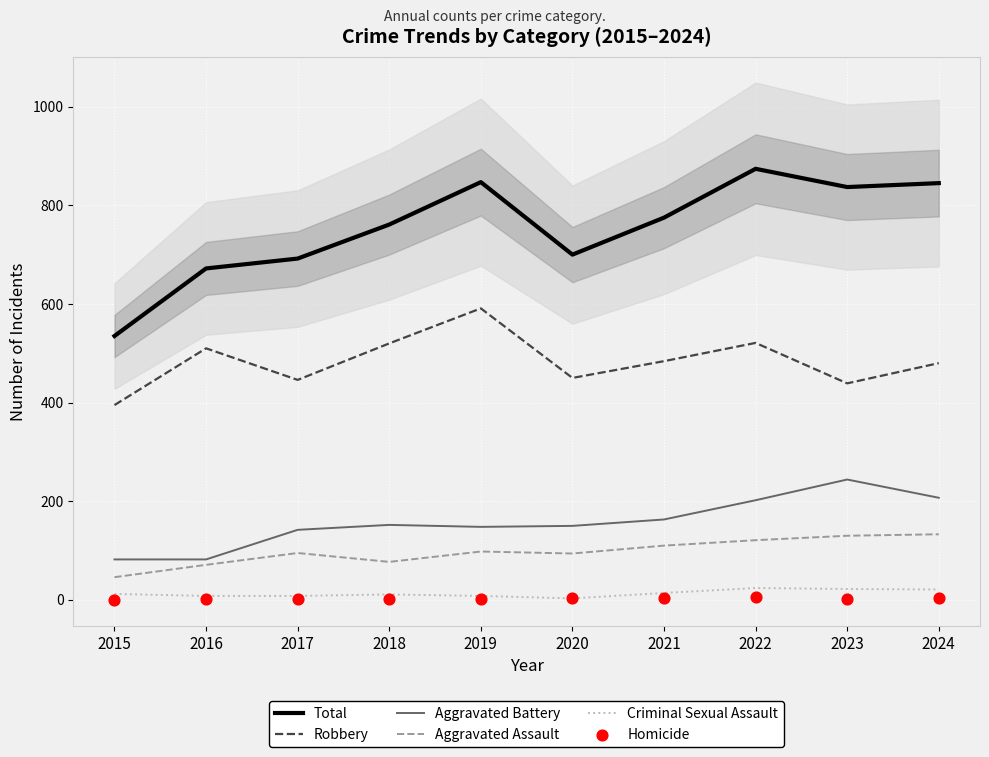

Which series has the largest Y range (max minus min)?

Total